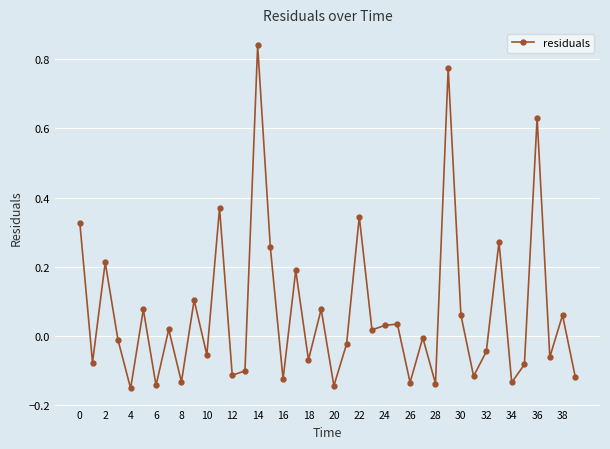

How many points are lower than both their immediate neighbors (excluding endpoints)?

15